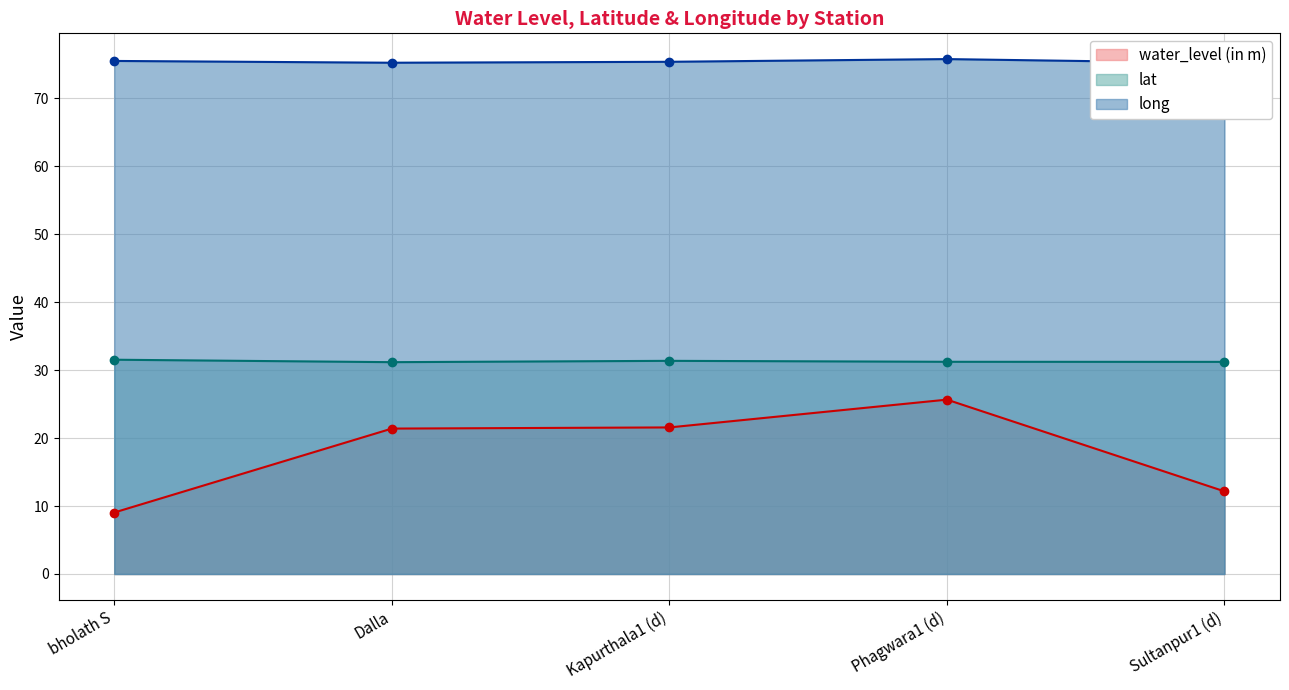

Reading right to left, extract all data points from this chart.

water_level (in m): Sultanpur1 (d)=12.2	Phagwara1 (d)=25.7	Kapurthala1 (d)=21.6	Dalla=21.4	bholath S=9.1
lat: Sultanpur1 (d)=31.2	Phagwara1 (d)=31.2	Kapurthala1 (d)=31.4	Dalla=31.2	bholath S=31.5
long: Sultanpur1 (d)=75.2	Phagwara1 (d)=75.8	Kapurthala1 (d)=75.4	Dalla=75.2	bholath S=75.5